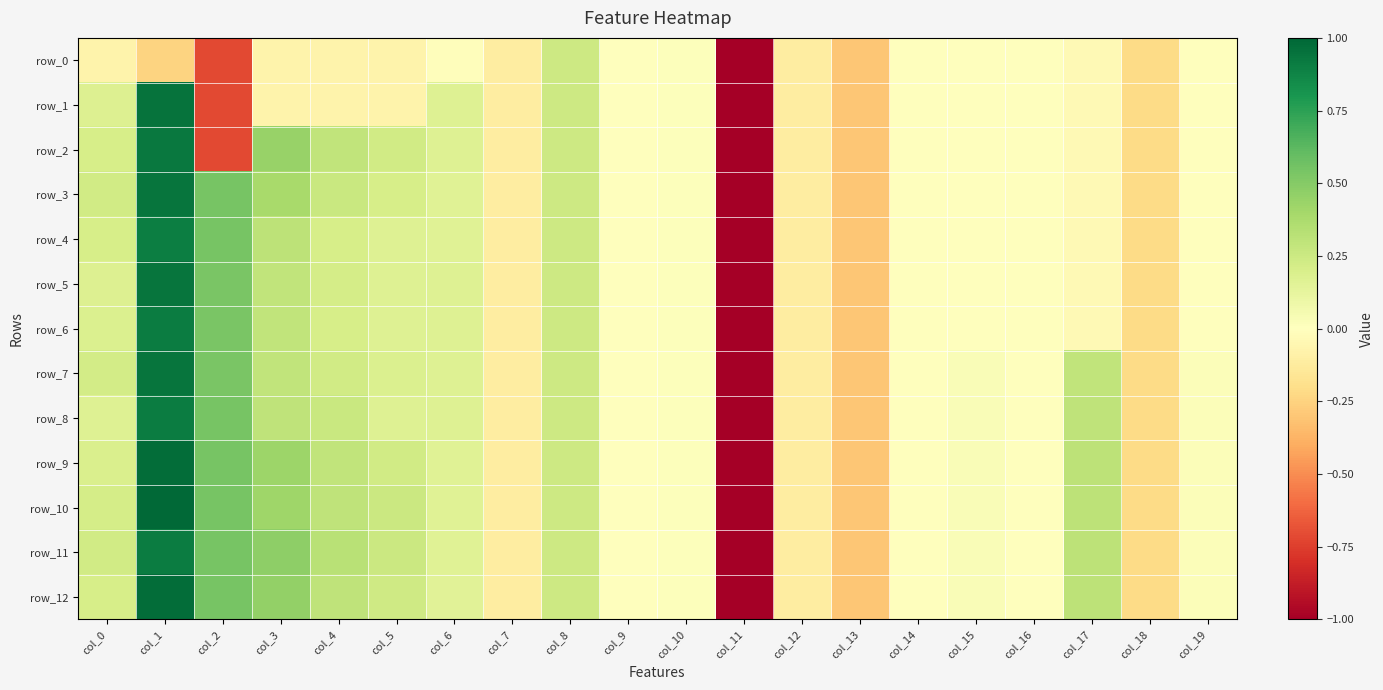

At which category is the sum across all series the highest?

col_1